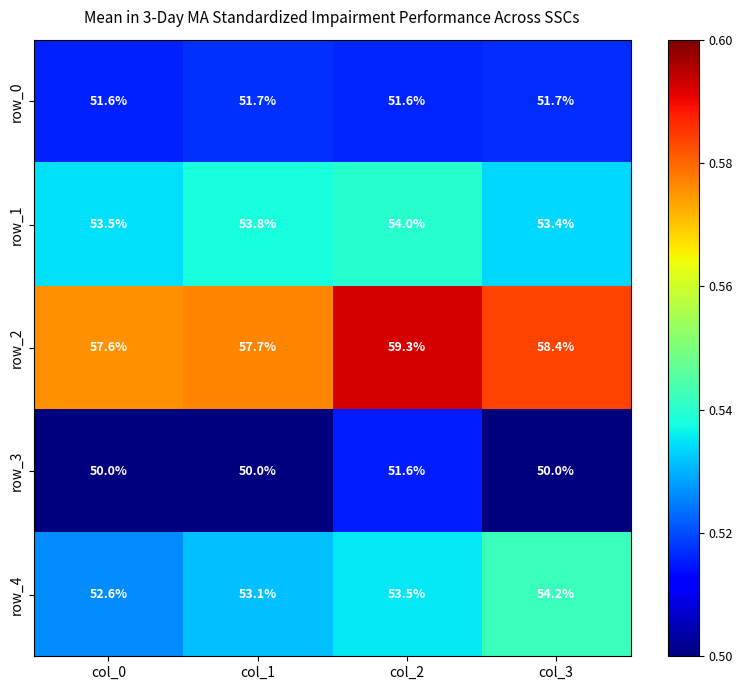

Reading right to left, transcribe all the data shown in this chart.

row_0: col_3=51.7	col_2=51.6	col_1=51.7	col_0=51.6
row_1: col_3=53.4	col_2=54.0	col_1=53.8	col_0=53.5
row_2: col_3=58.4	col_2=59.3	col_1=57.7	col_0=57.6
row_3: col_3=50.0	col_2=51.6	col_1=50.0	col_0=50.0
row_4: col_3=54.2	col_2=53.5	col_1=53.1	col_0=52.6